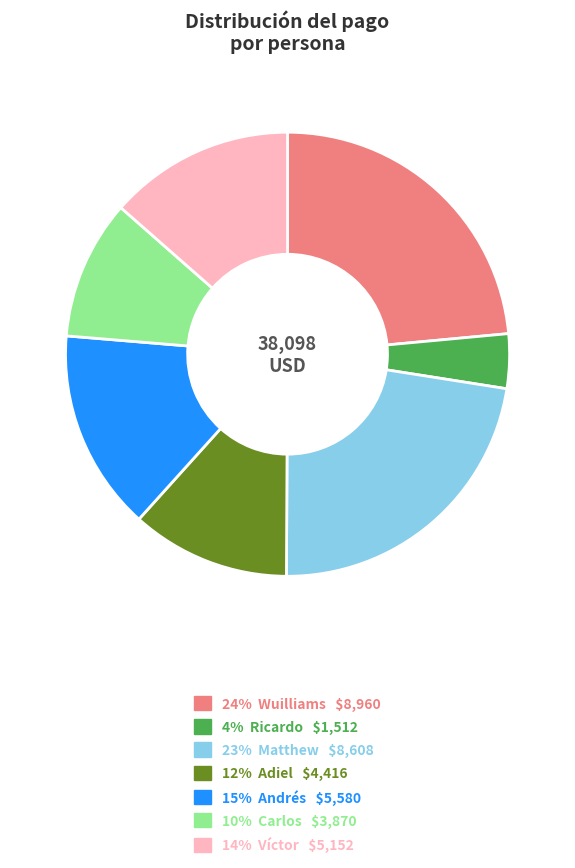

How many slices are in this pie chart?

7